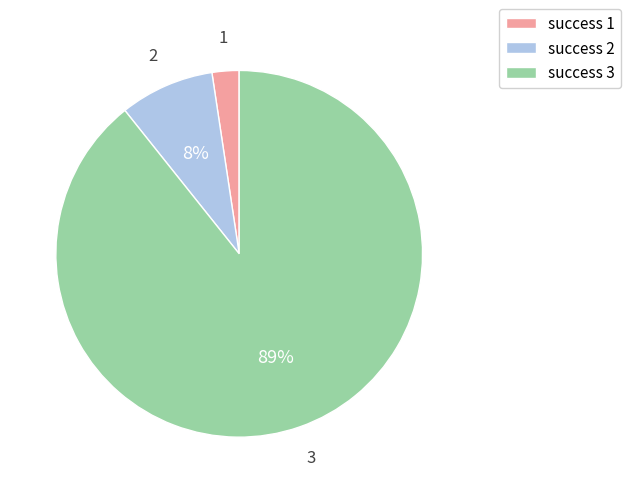

Combined, do success 1 and success 2 account for over 50%?

No